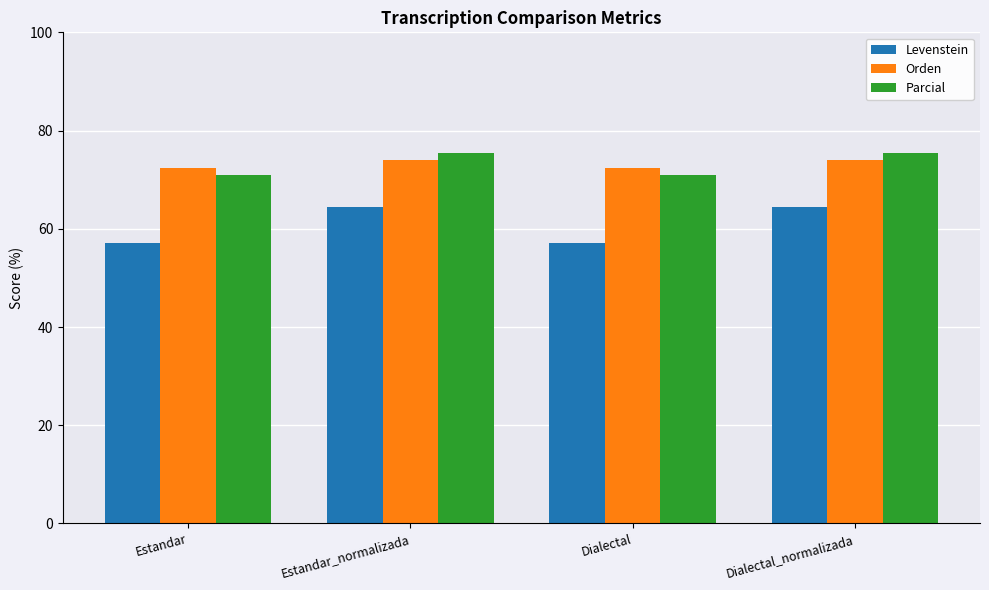

What is the value of the Parcial bar at the 1st from the left?

71.0